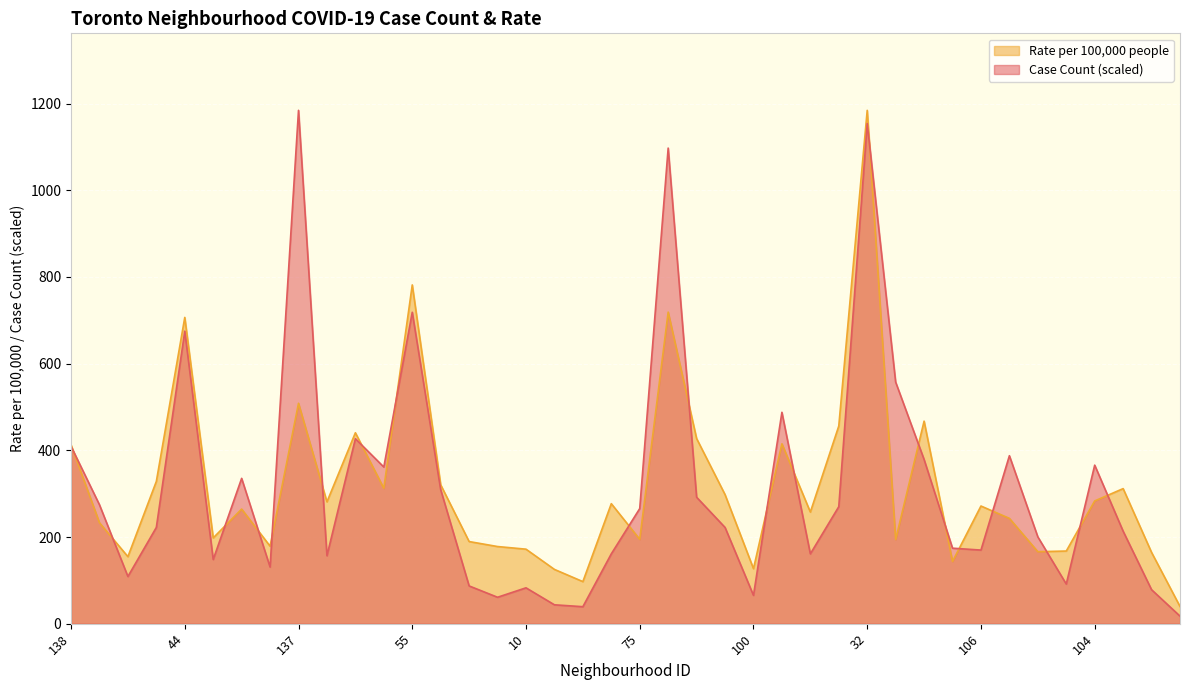

Where do Case Count and Rate per 100,000 people first cross each other?

138 and 47